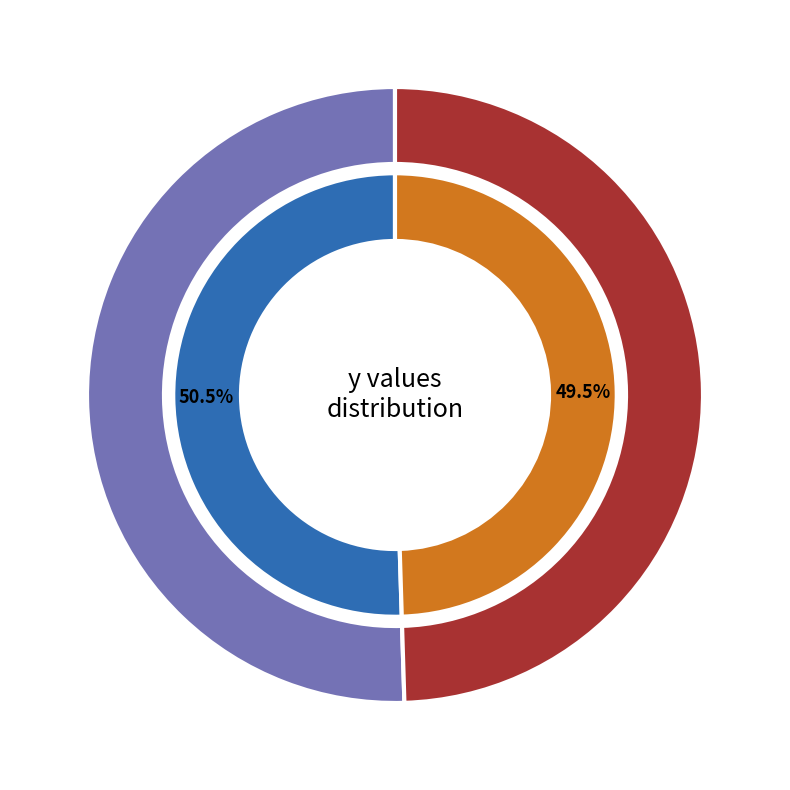

To the nearest percent, what percentage of the pie is 1?

50%